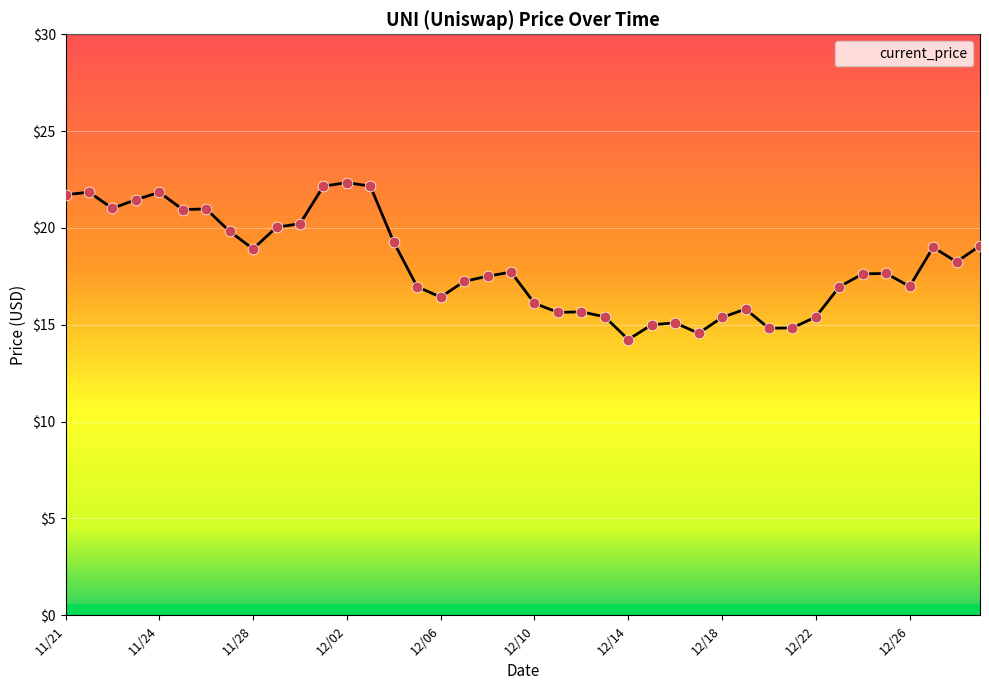

What is the smallest value displayed?

14.2